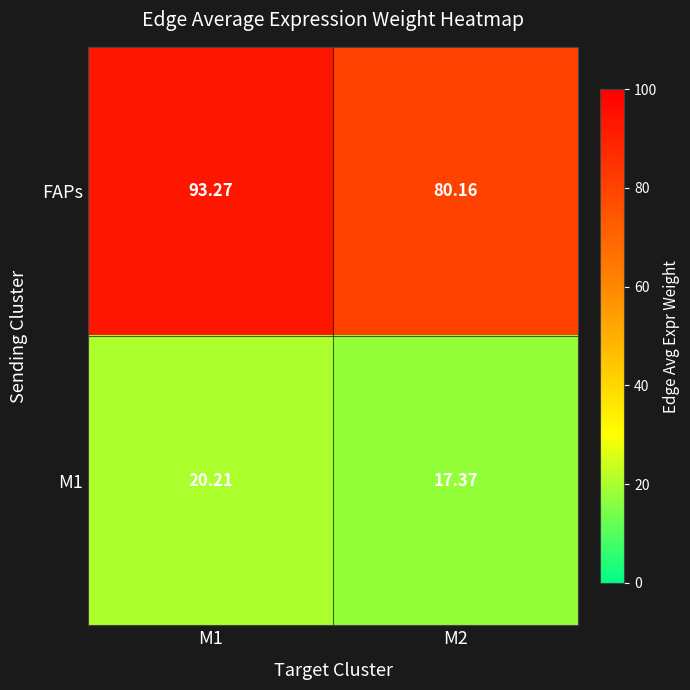

Which series has the largest total across all categories?

FAPs